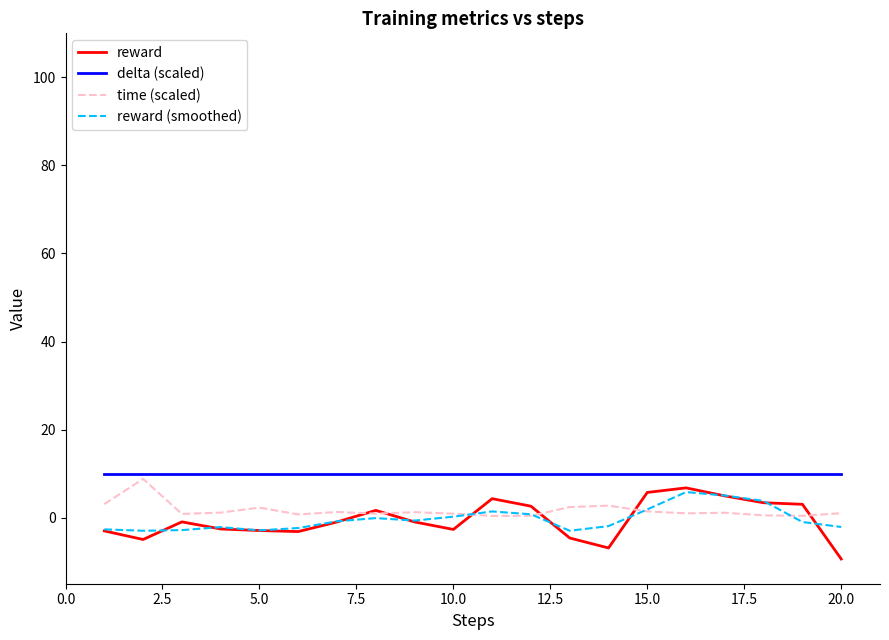

Which series has the widest spread of values?

reward